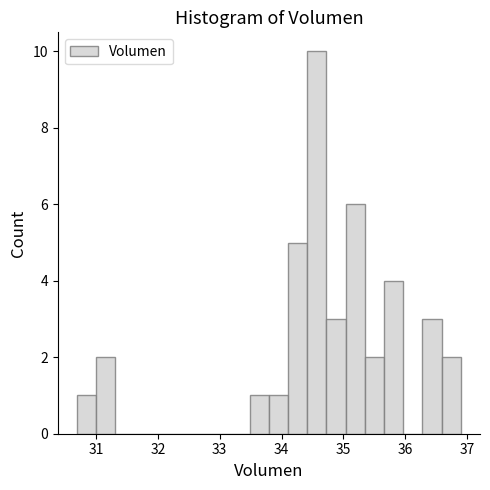

Read against the x-axis, roughly where is the centre of the tallest bar?

34.6